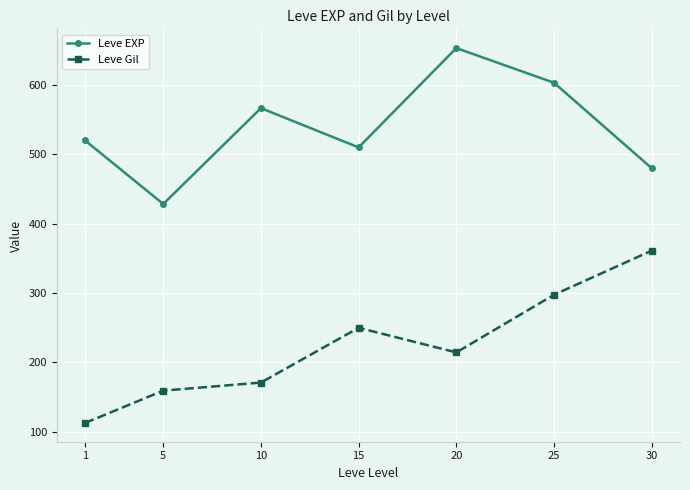

Is this an area chart (filled region under the line)?

No